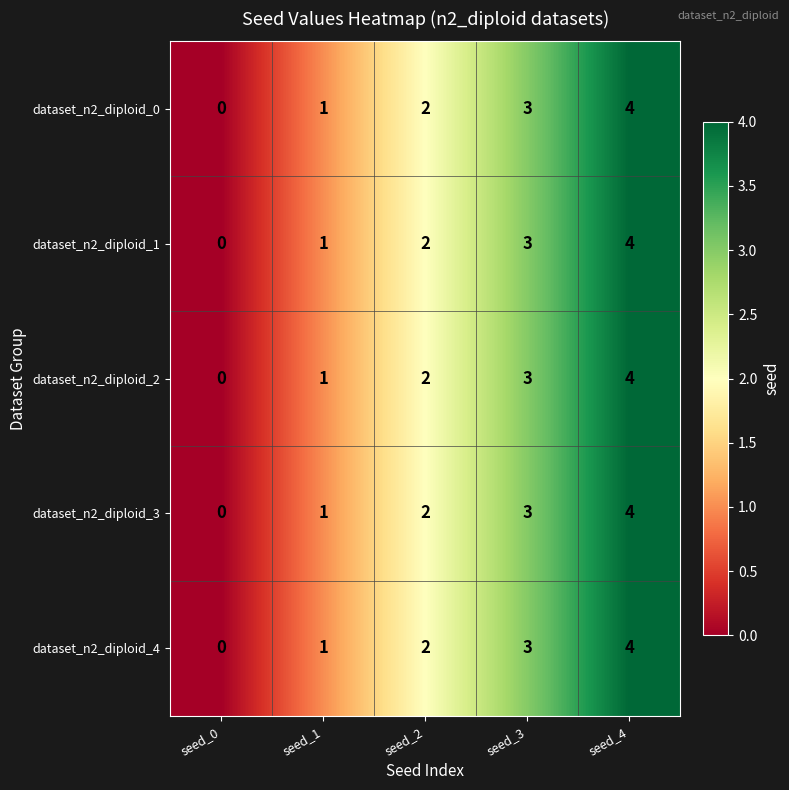

Which category has the highest value in the dataset_n2_diploid_4 series?

seed_4